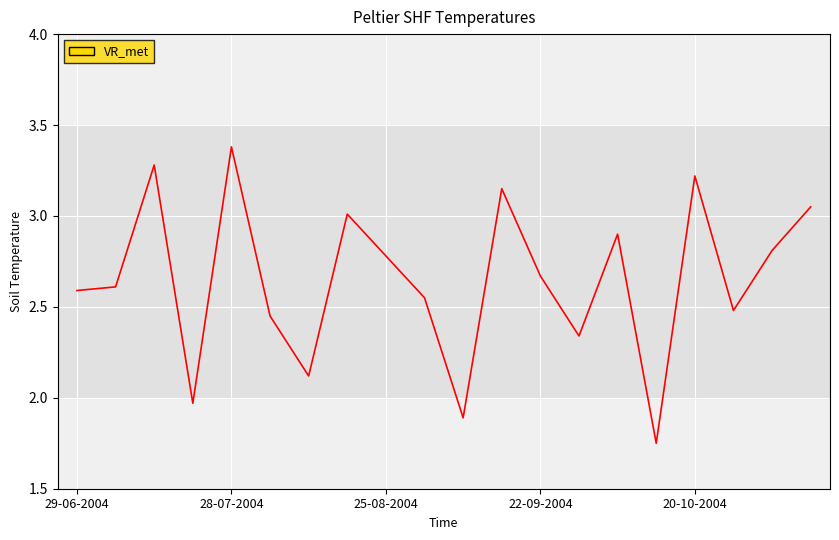

What is the maximum value shown in the chart?

3.4